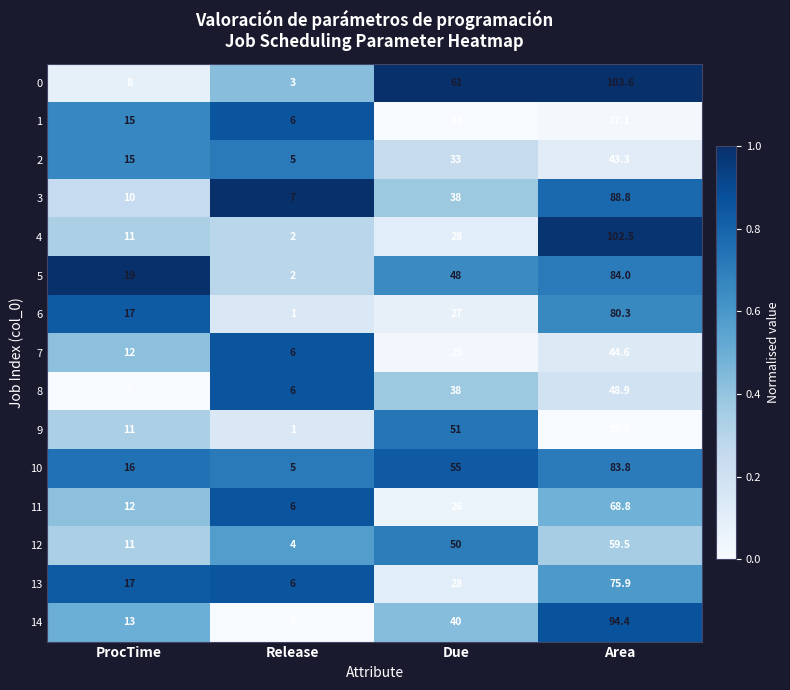

At which category does the chart reach its peak across all series?

Area